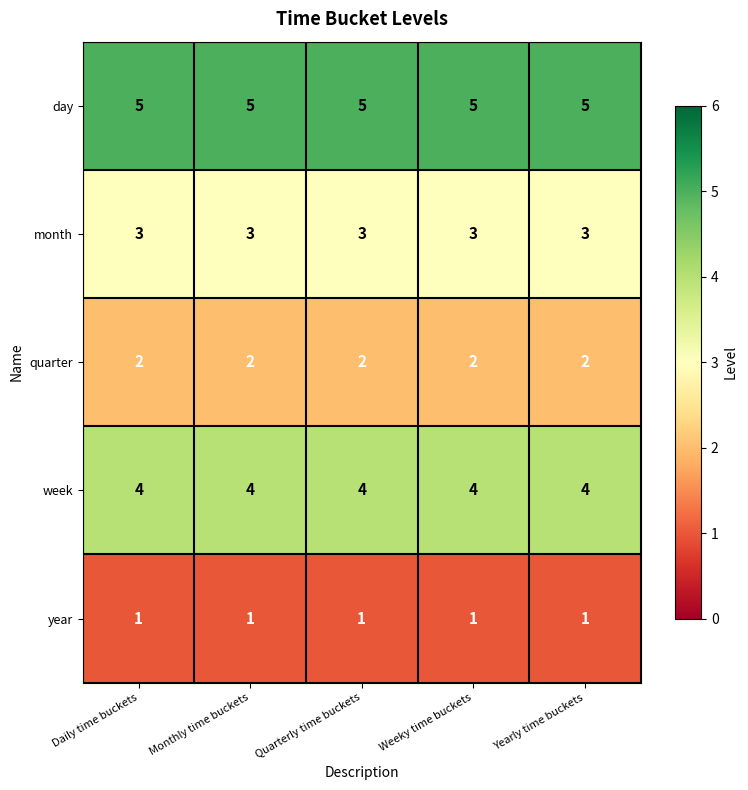

List the series in order of their peak value, highest first.

day, week, month, quarter, year